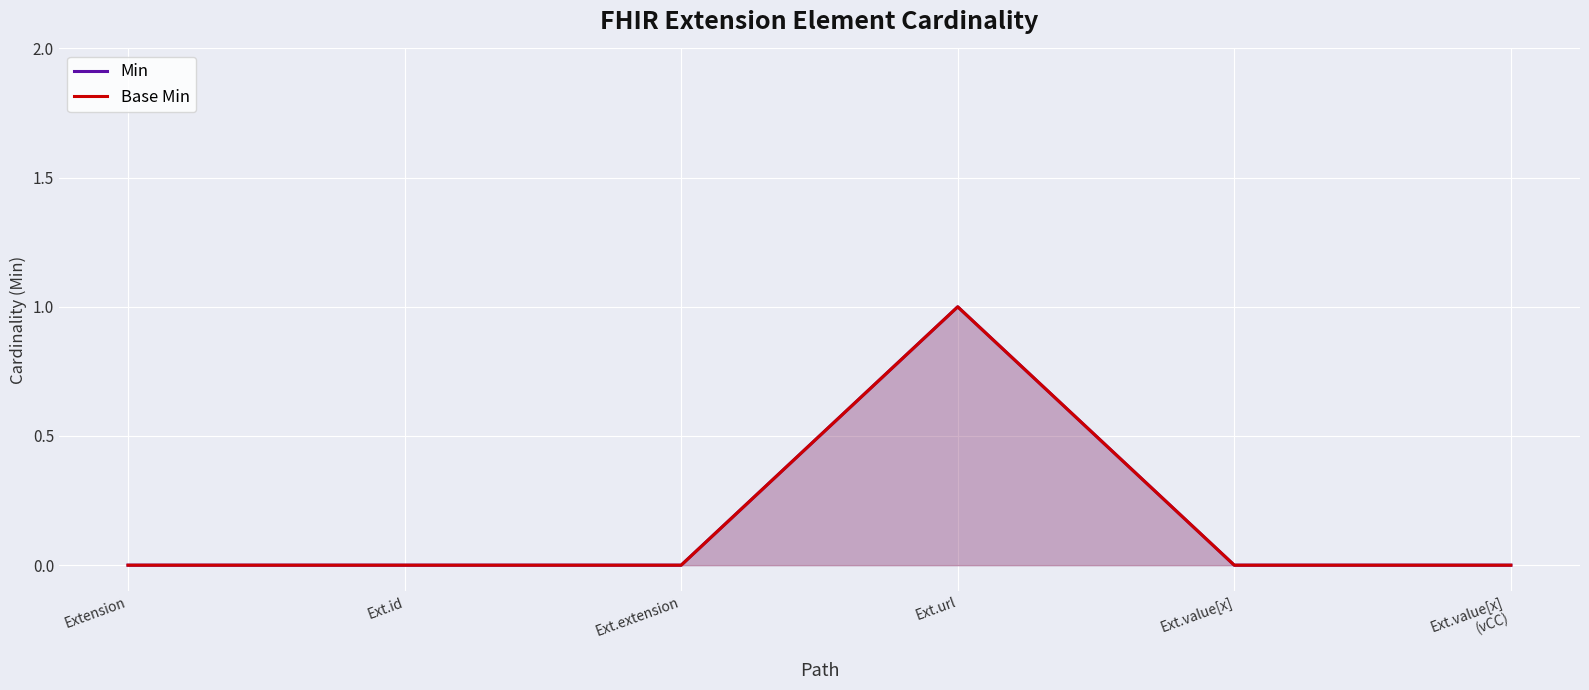

What is the highest value of the Min series?

1